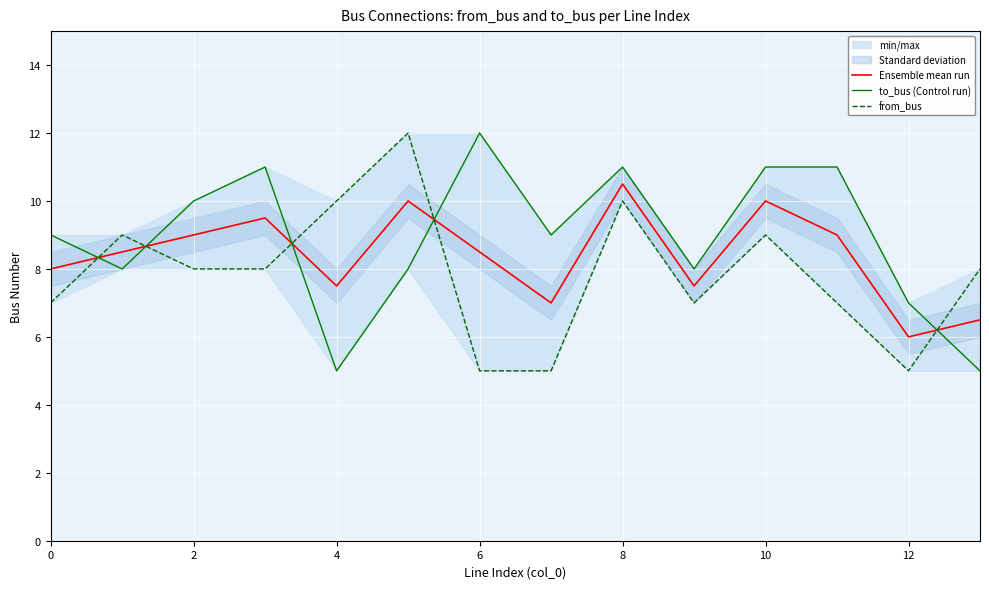

Reading right to left, what are all the values shown in this chart?

Ensemble mean run: 6.5	6.0	9.0	10.0	7.5	10.5	7.0	8.5	10.0	7.5	9.5	9.0	8.5	8.0
to_bus (Control run): 5.0	7.0	11.0	11.0	8.0	11.0	9.0	12.0	8.0	5.0	11.0	10.0	8.0	9.0
from_bus: 8.0	5.0	7.0	9.0	7.0	10.0	5.0	5.0	12.0	10.0	8.0	8.0	9.0	7.0